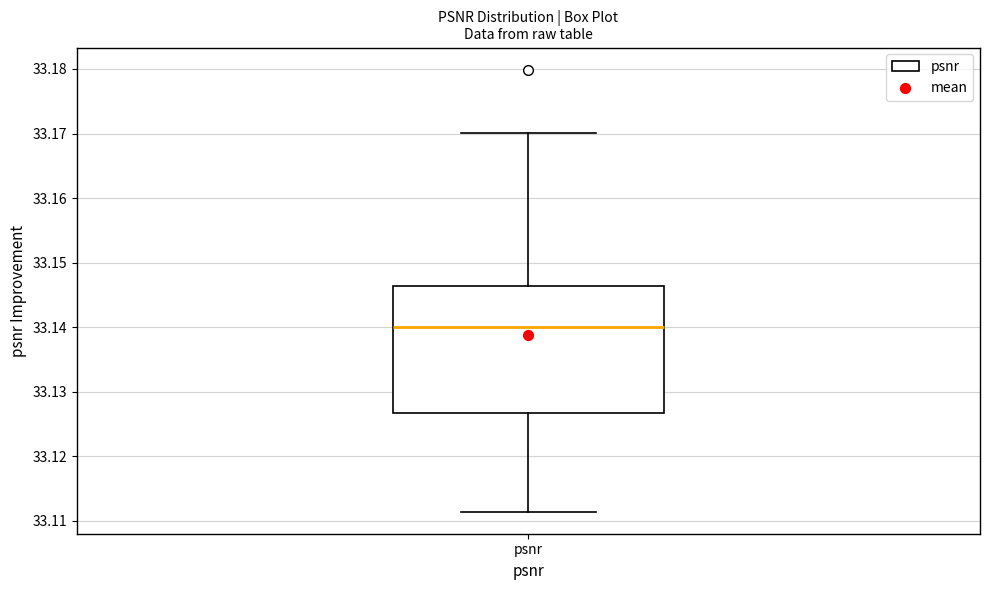

Transcribe this box plot: give where the median line is, the range the box spans, and where the two whiskers end, as read against the y-axis. The values are not printed on the chart, so give them approximately, as read against the axis.

median 33.140, box 33.127 to 33.146, whiskers 33.111 to 33.170